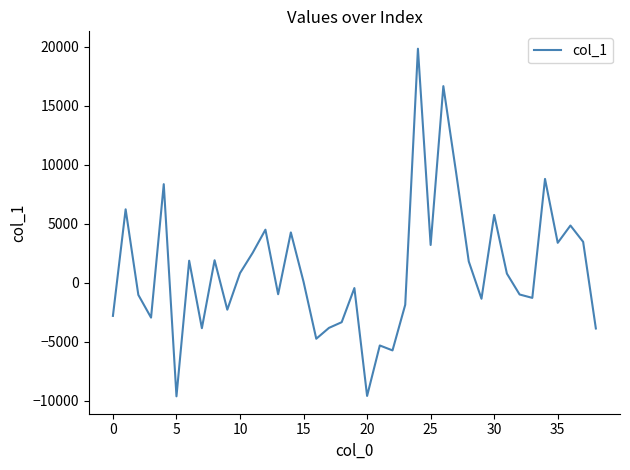

What is the minimum value shown in the chart?

-9616.8